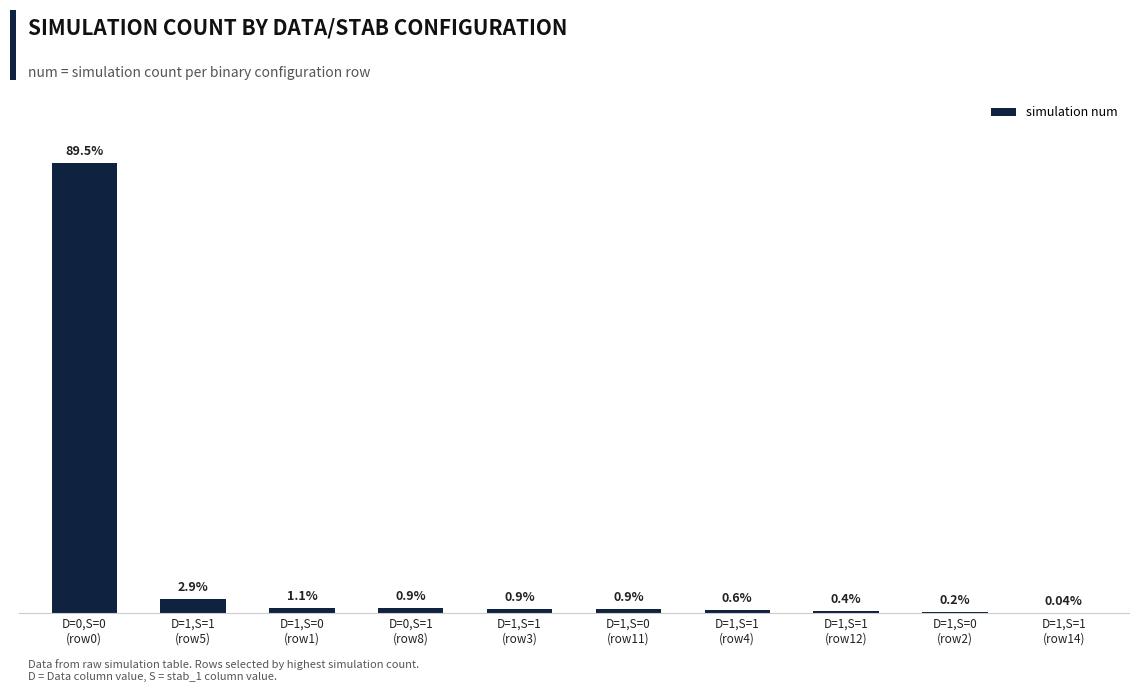

List the labels in order of value, largest first.

D=0,S=0
(row0), D=1,S=1
(row5), D=1,S=0
(row1), D=0,S=1
(row8), D=1,S=1
(row3), D=1,S=0
(row11), D=1,S=1
(row4), D=1,S=1
(row12), D=1,S=0
(row2), D=1,S=1
(row14)